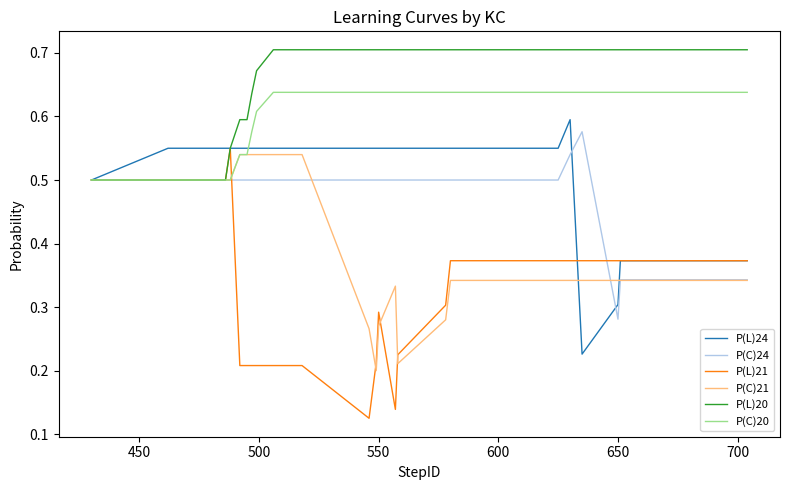

Which series has the largest range (max minus min)?

P(L)21